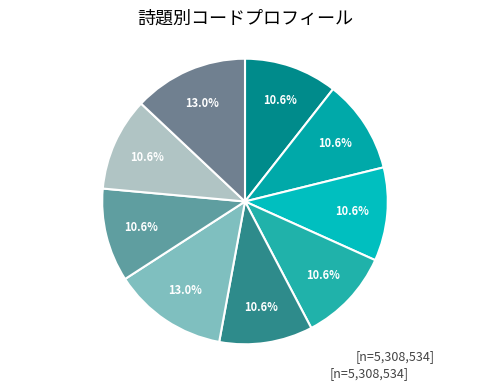

How many slices are in this pie chart?

9